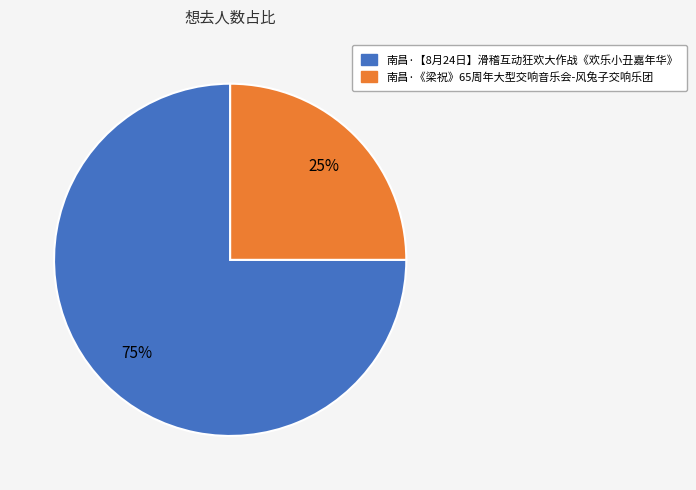

Is 南昌·《梁祝》65周年大型交响音乐会-风兔子交响乐团 the majority of the pie?

No